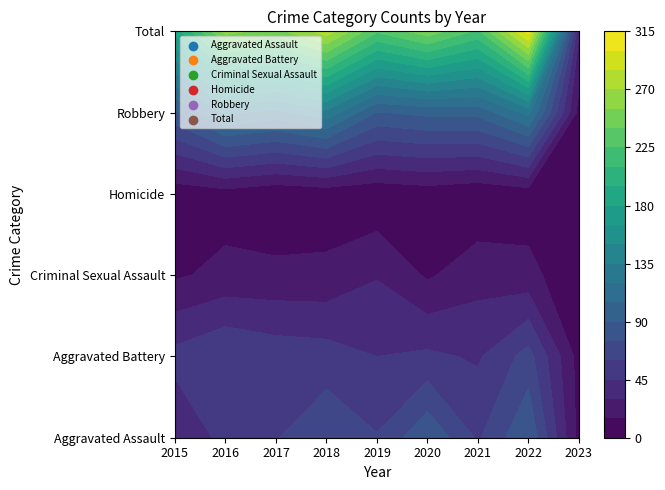

Between 2021 and 2020, which is larger?

2020